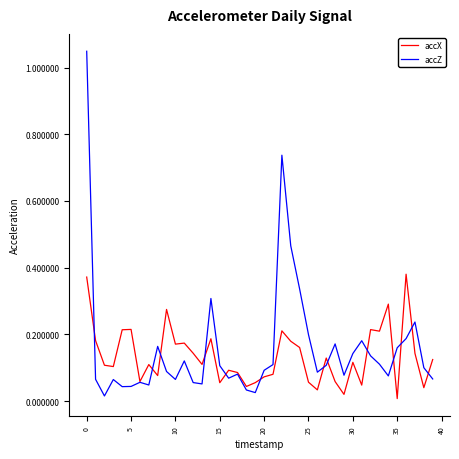

Which series has the widest spread of values?

accZ